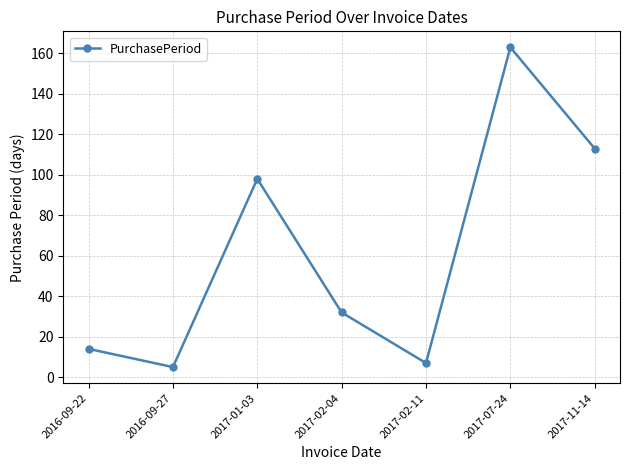

Where does the data first go above 32?

2017-01-03